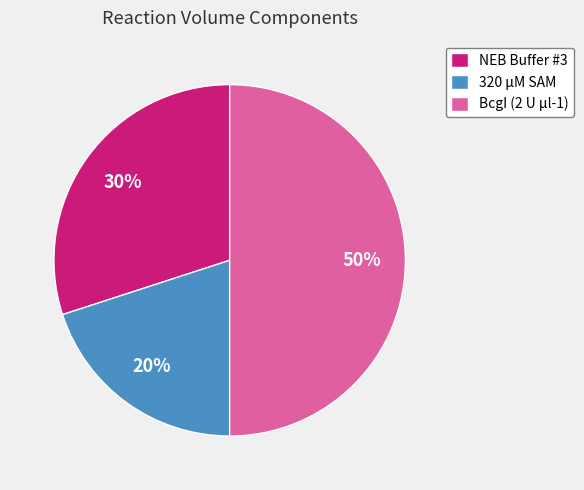

Rank the categories by value from highest to lowest.

BcgI (2 U µl-1), NEB Buffer #3, 320 µM SAM